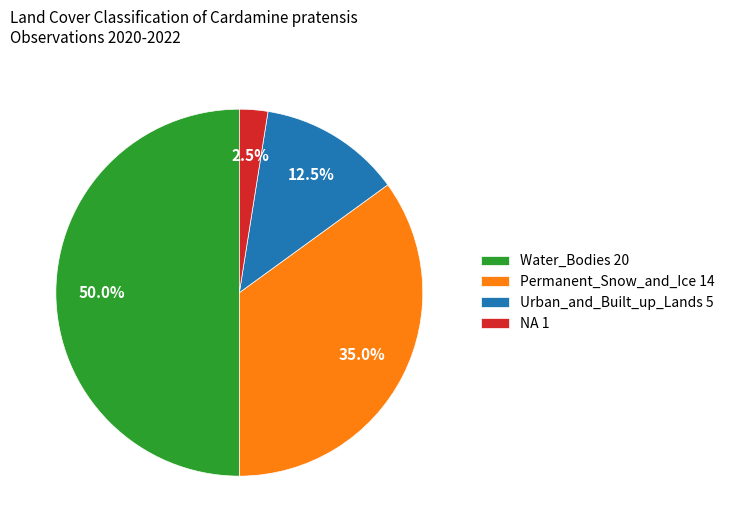

What portion of the pie excludes Water_Bodies 20?

50.0%